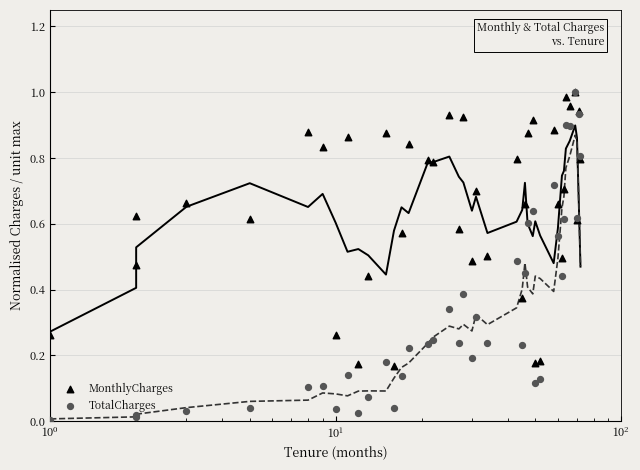

What are all the series names shown in the legend?

MonthlyCharges, TotalCharges